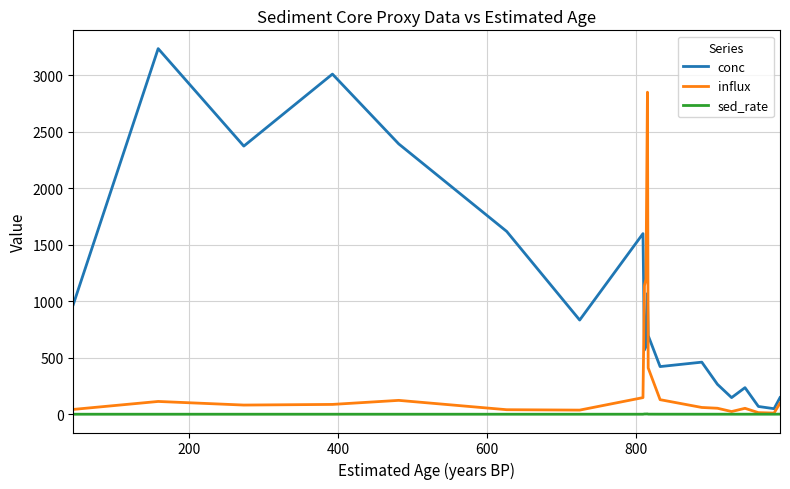

Rank the series by their average value, from highest to lowest.

conc, influx, sed_rate